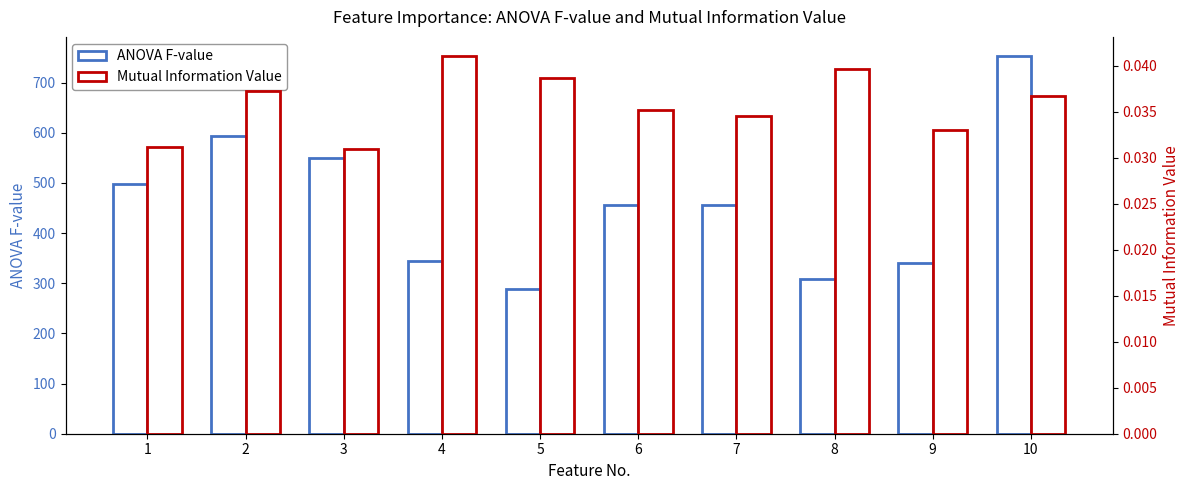

At which label is ANOVA F-value closest to 520?

1